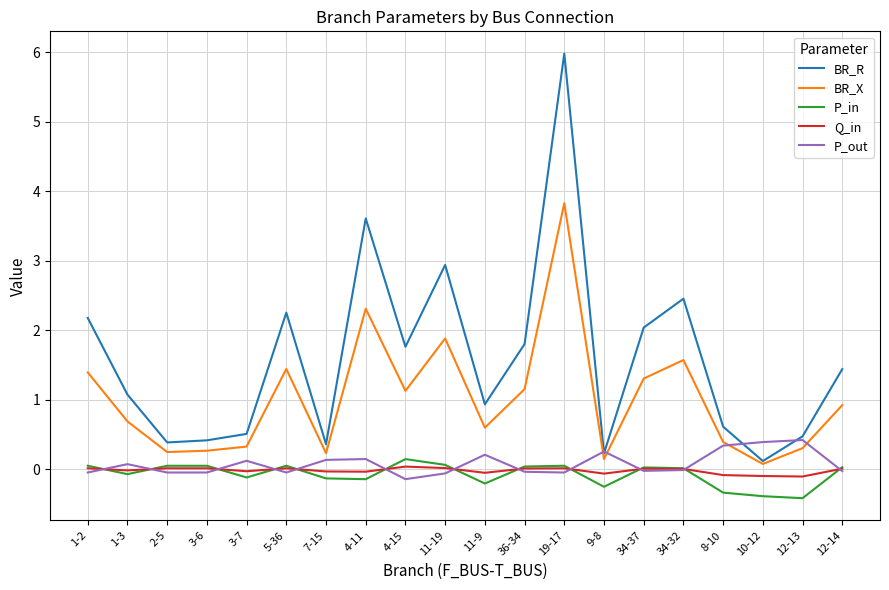

How many lines are shown in the chart?

5